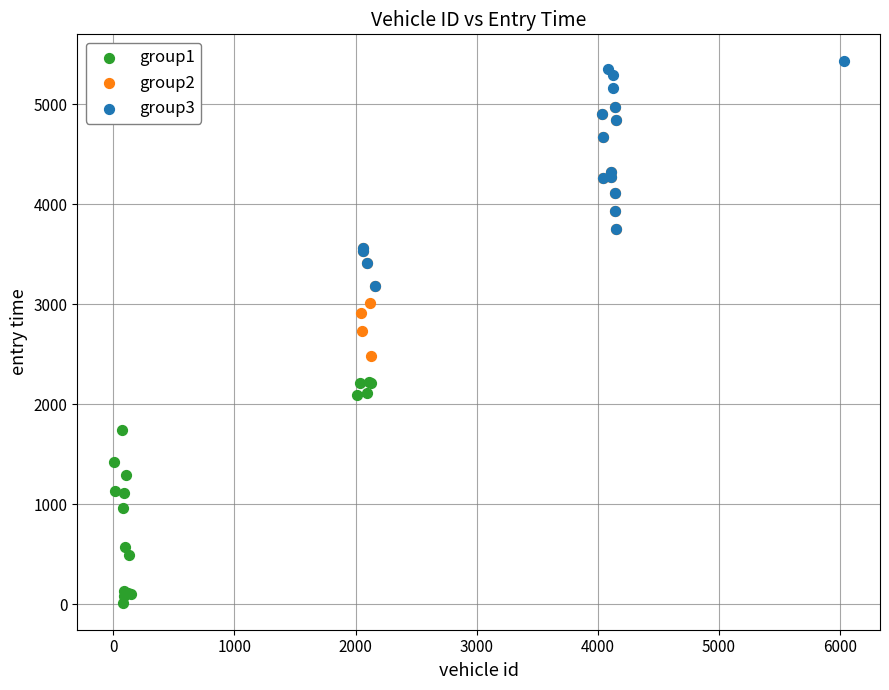

Which series has the widest spread of Y values?

group2